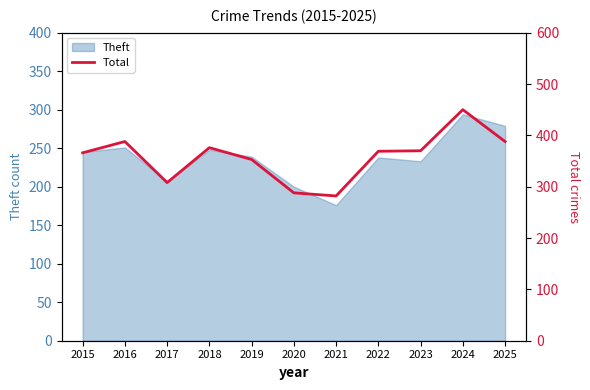

List the labels in order of value, smallest first.

2021, 2020, 2017, 2019, 2015, 2022, 2023, 2018, 2016, 2025, 2024